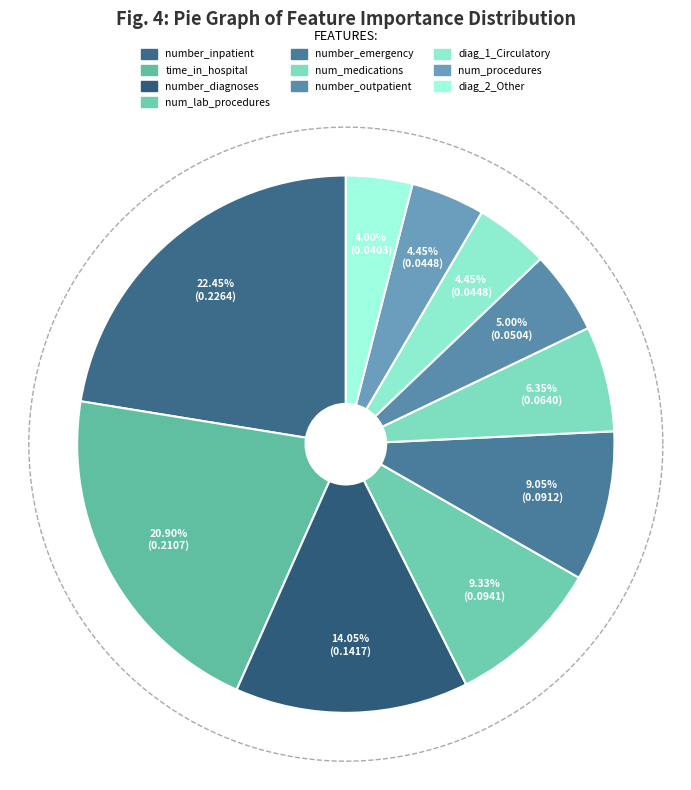

Which category has the biggest portion of the pie?

number_inpatient